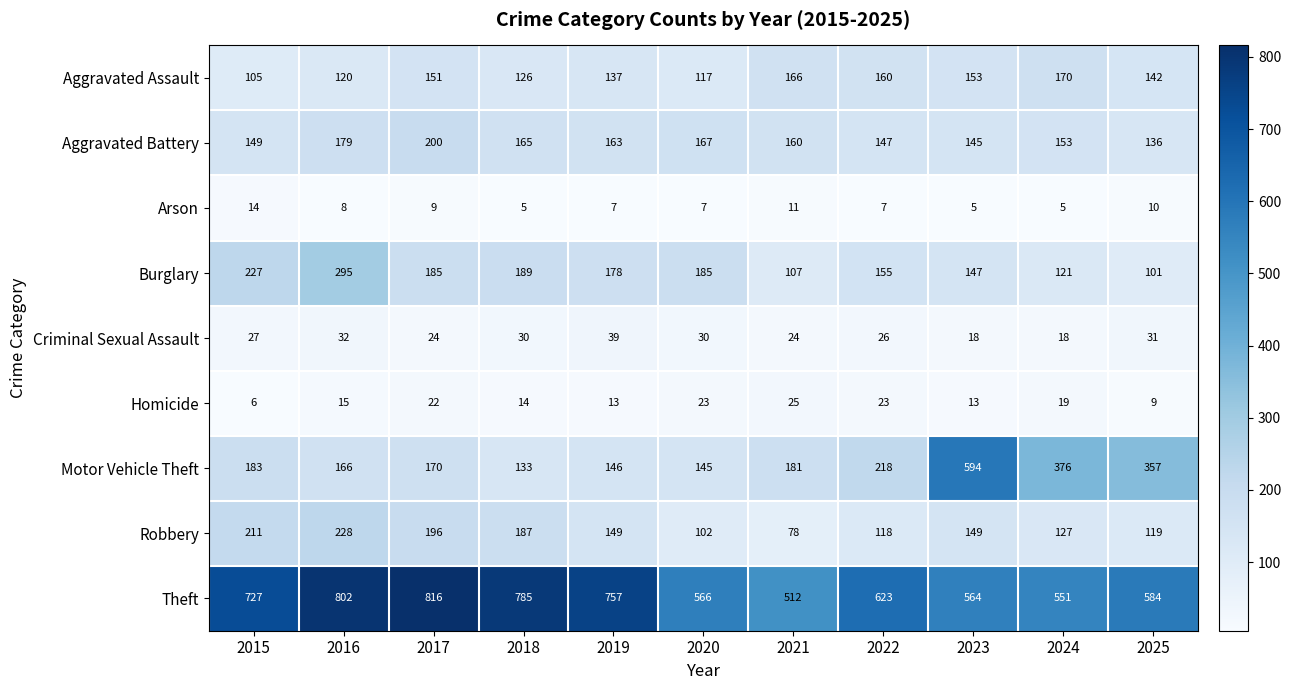

What is the difference between the highest and lowest values at 2024?

546